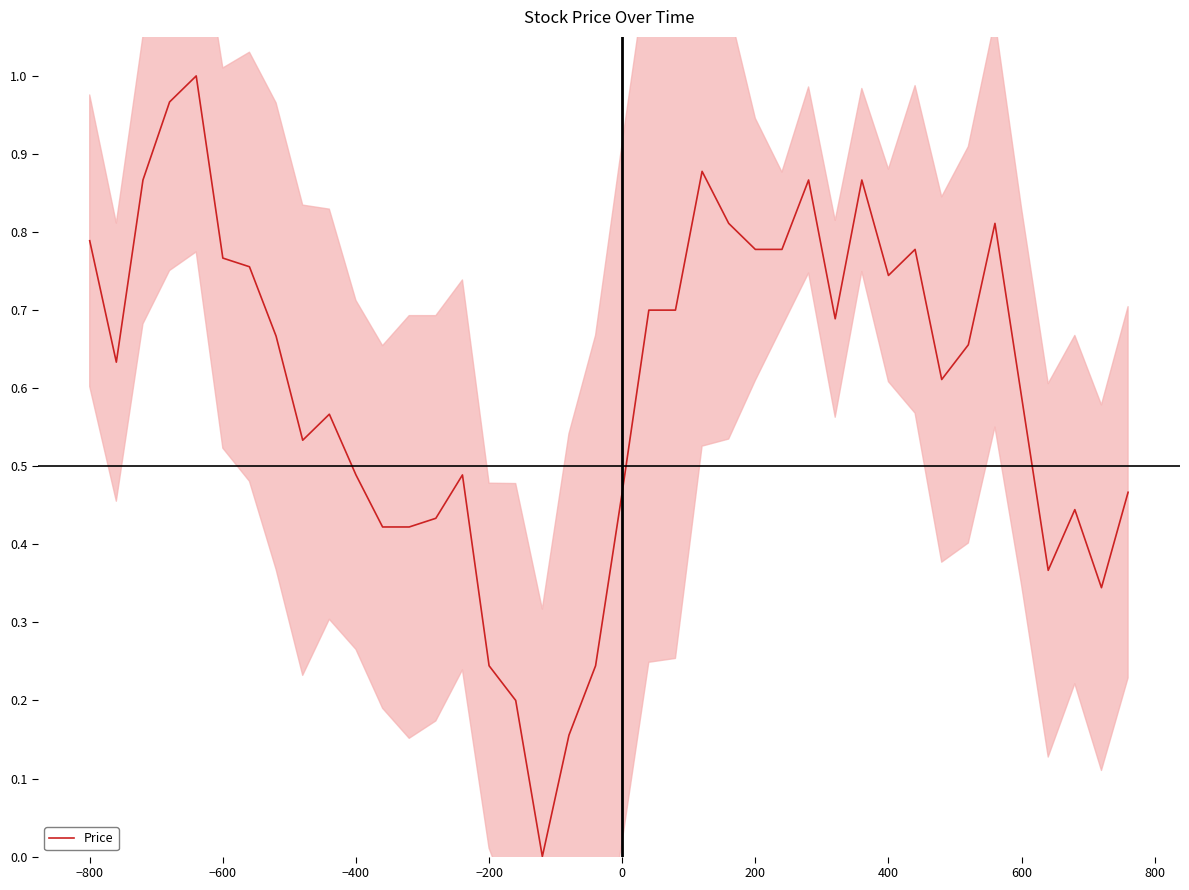

The value of Price at 200 is 0.5. True or false?

False